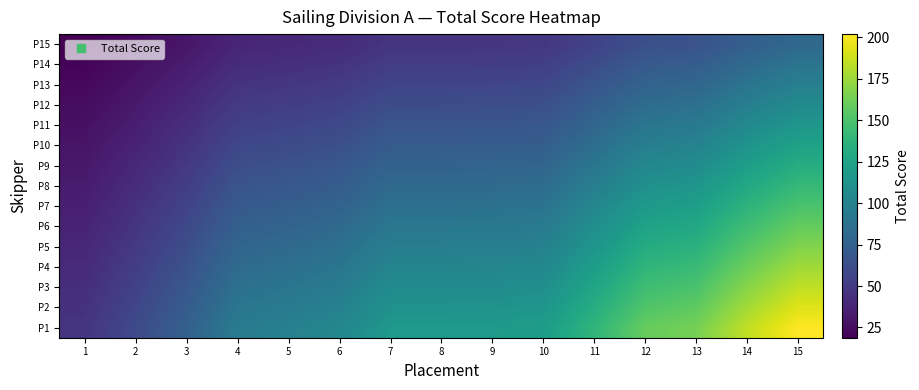

What is the total value across all series at 1?

493.5